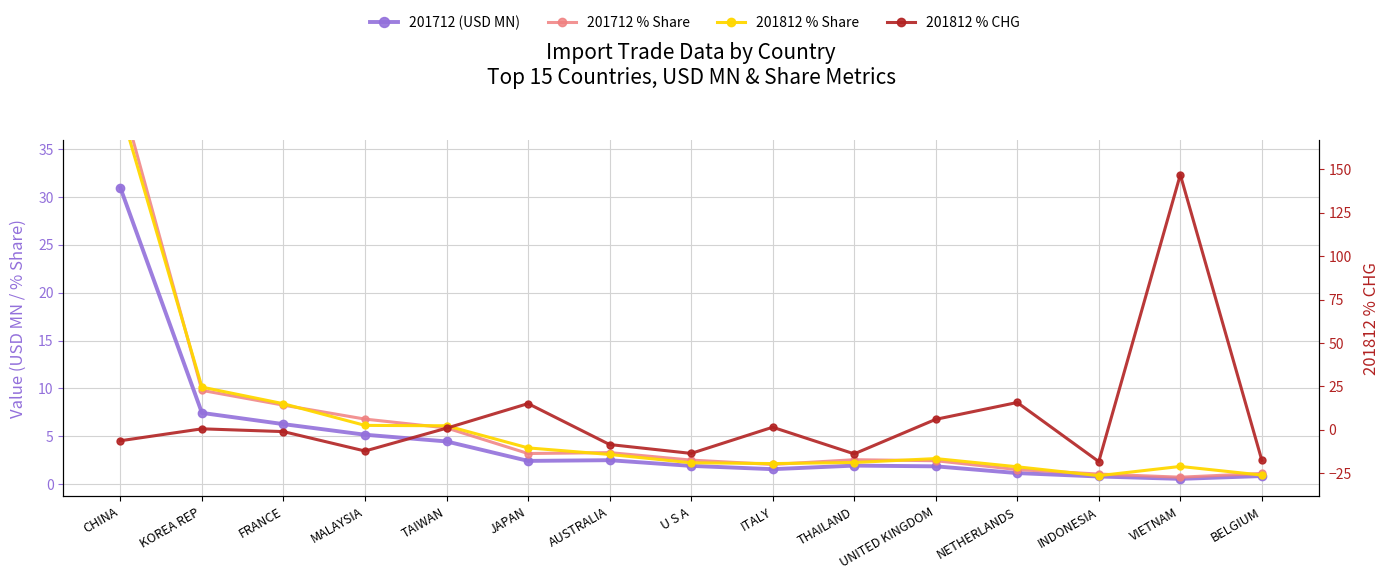

Is the value of 201712 % Share at CHINA greater than the value of 201812 % Share at AUSTRALIA?

Yes